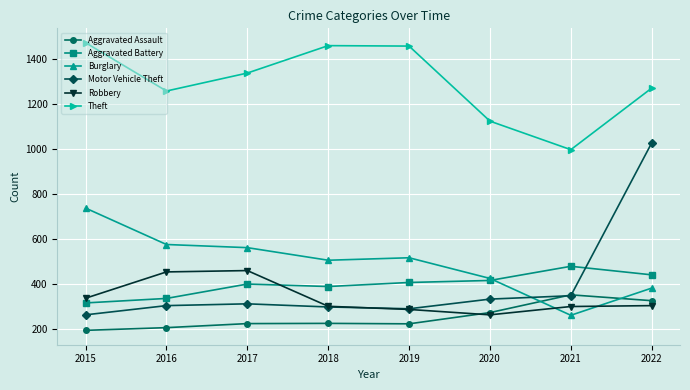

True or false: Robbery and Theft intersect in this chart.

False